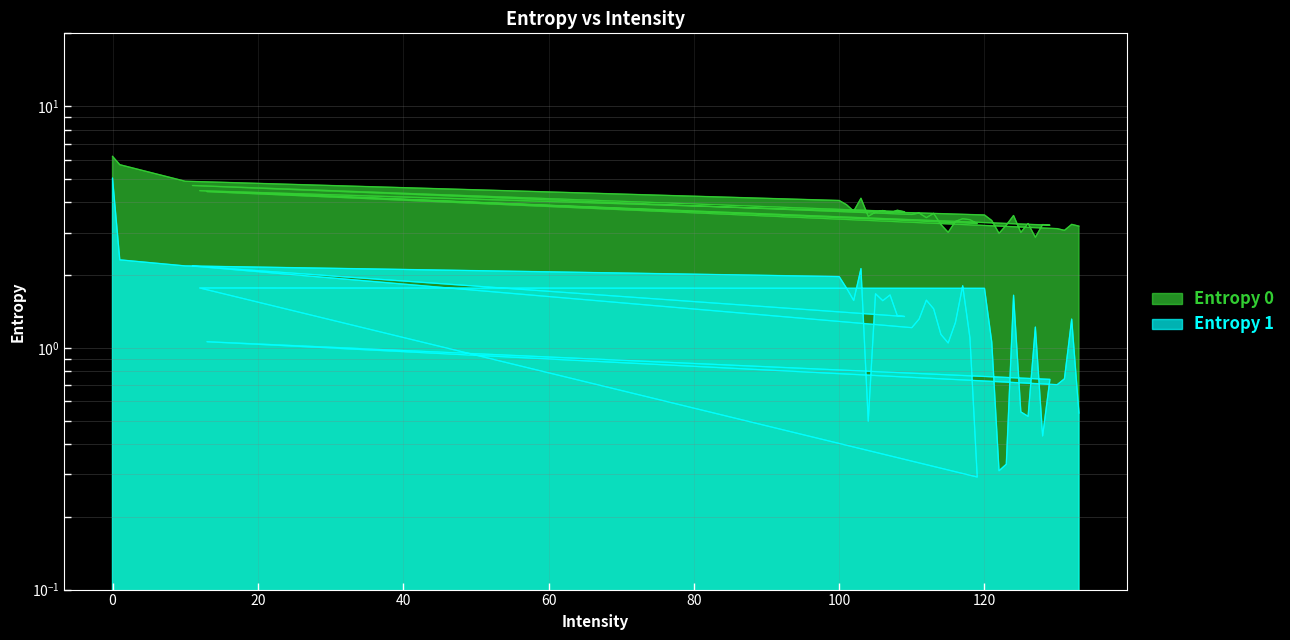

Reading left to right, transcribe all the data shown in this chart.

Entropy 0: 6.2	5.7	4.9	4.1	3.9	3.7	4.2	3.5	3.6	3.7	3.6	3.7	3.7	4.7	3.6	3.6	3.5	3.6	3.2	3.0	3.3	3.4	3.4	3.3	4.5	3.5	3.4	3.0	3.2	3.5	3.0	3.3	2.9	3.2	3.2	4.4	3.1	3.1	3.2	3.2
Entropy 1: 5.0	2.3	2.2	2.0	1.8	1.6	2.1	0.5	1.7	1.6	1.7	1.4	1.3	2.2	1.2	1.3	1.6	1.5	1.1	1.0	1.3	1.8	1.1	0.3	1.8	1.8	1.1	0.3	0.3	1.7	0.5	0.5	1.2	0.4	0.7	1.1	0.7	0.7	1.3	0.5